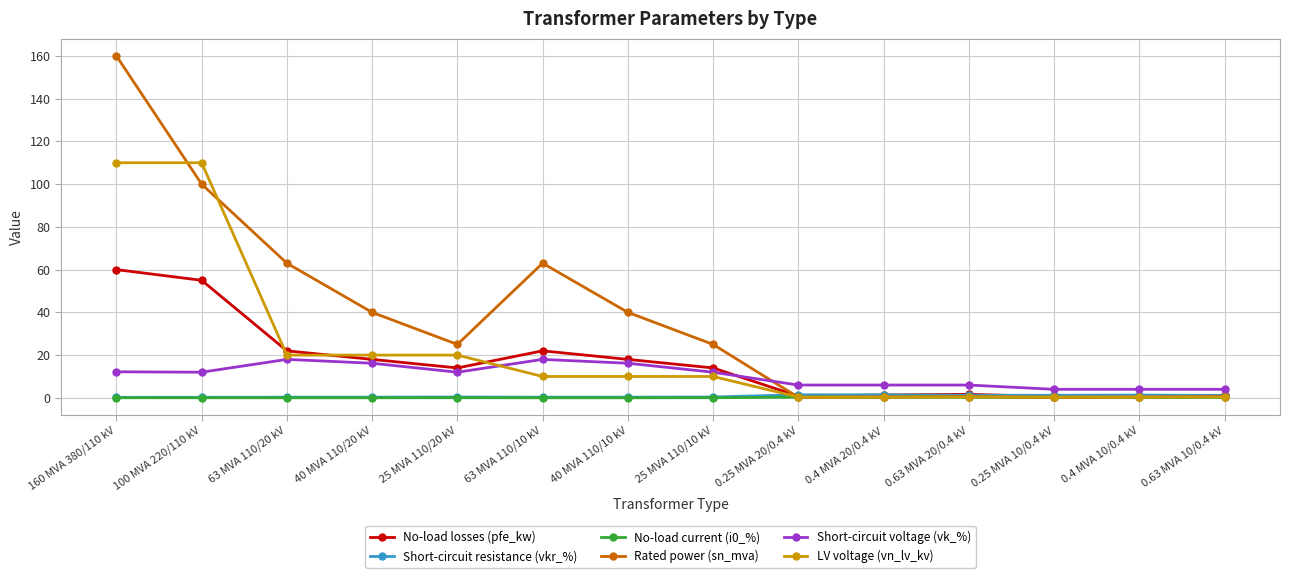

What is the difference between the Short-circuit resistance (vkr_%) values at 40 MVA 110/10 kV and 0.63 MVA 20/0.4 kV?

0.9